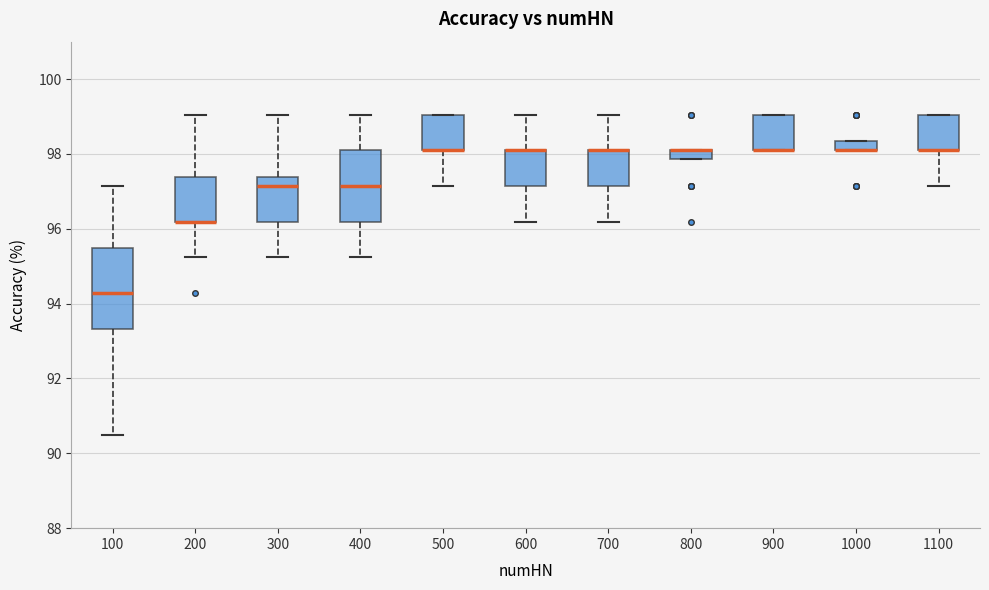

Where does the median line of the box at x = 400 sit on the y-axis? The values are not printed on the chart, so give them approximately, as read against the axis.

97.2